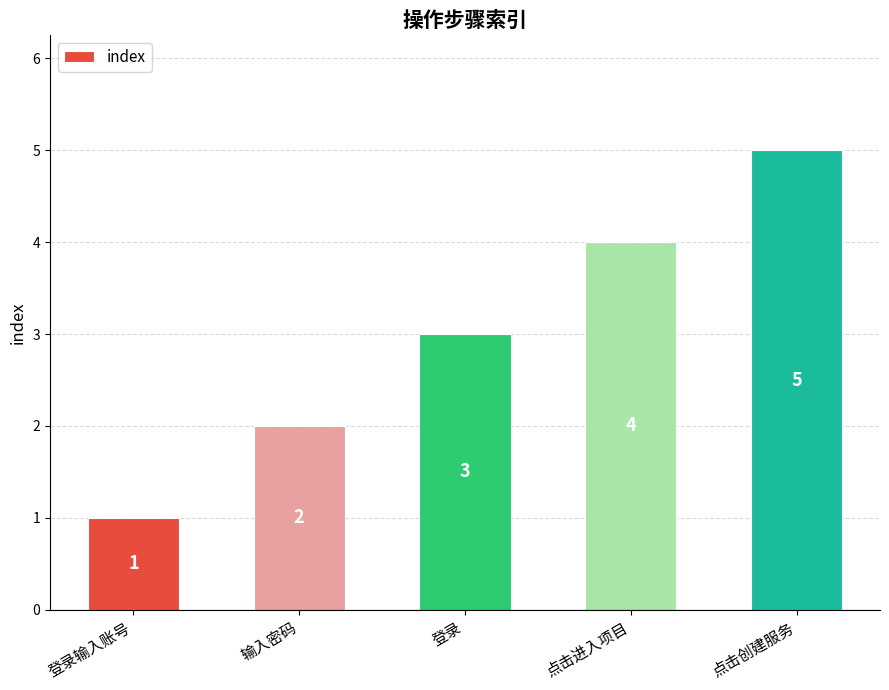

What is the label of the 5th bar from the right?

登录输入账号